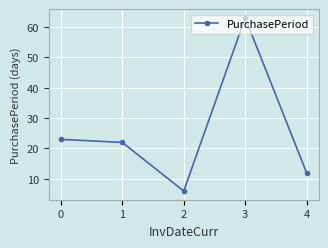

The chart shows a value of 8 at 4. True or false?

False